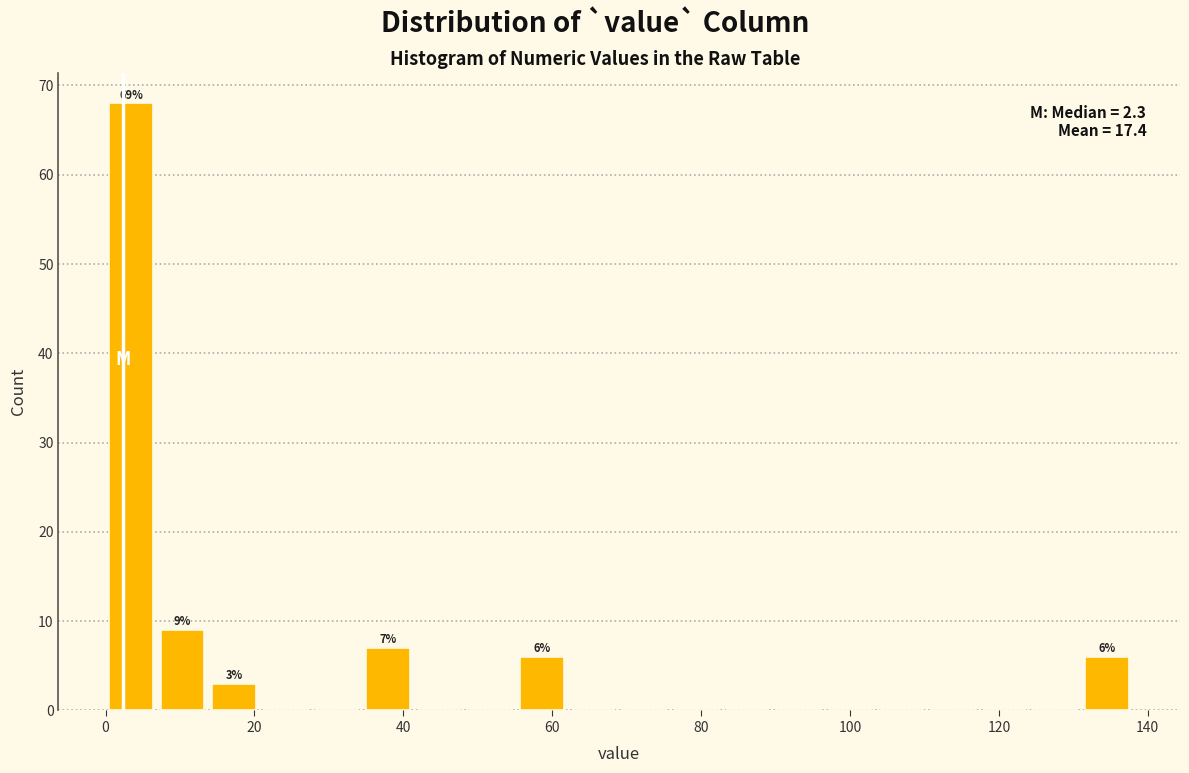

Read against the x-axis, roughly where is the centre of the tallest bar?

4